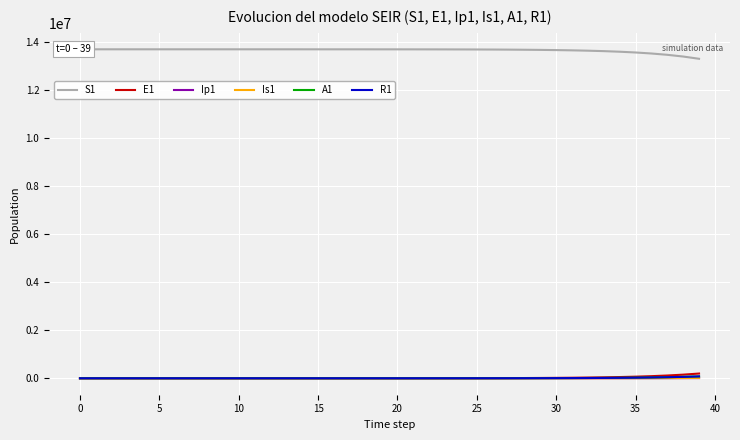

Between 19 and 29, which is larger?

19